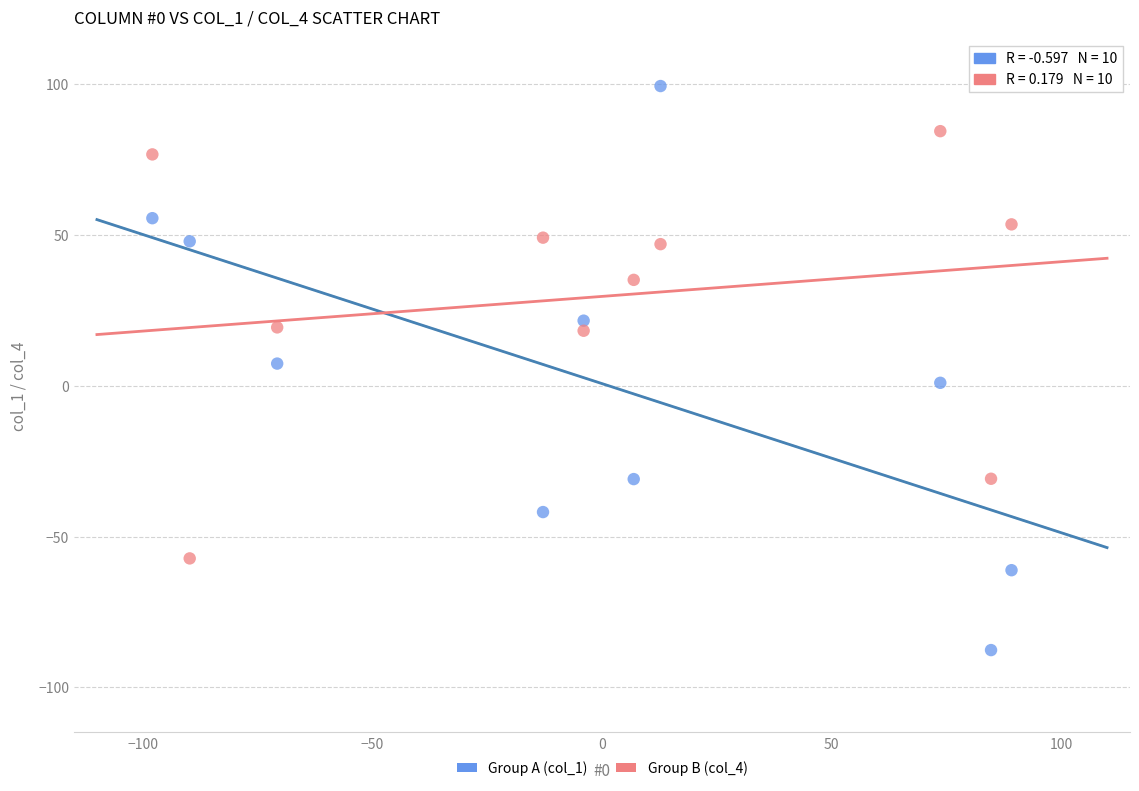

Which series has the largest Y range (max minus min)?

Group A (col_1)